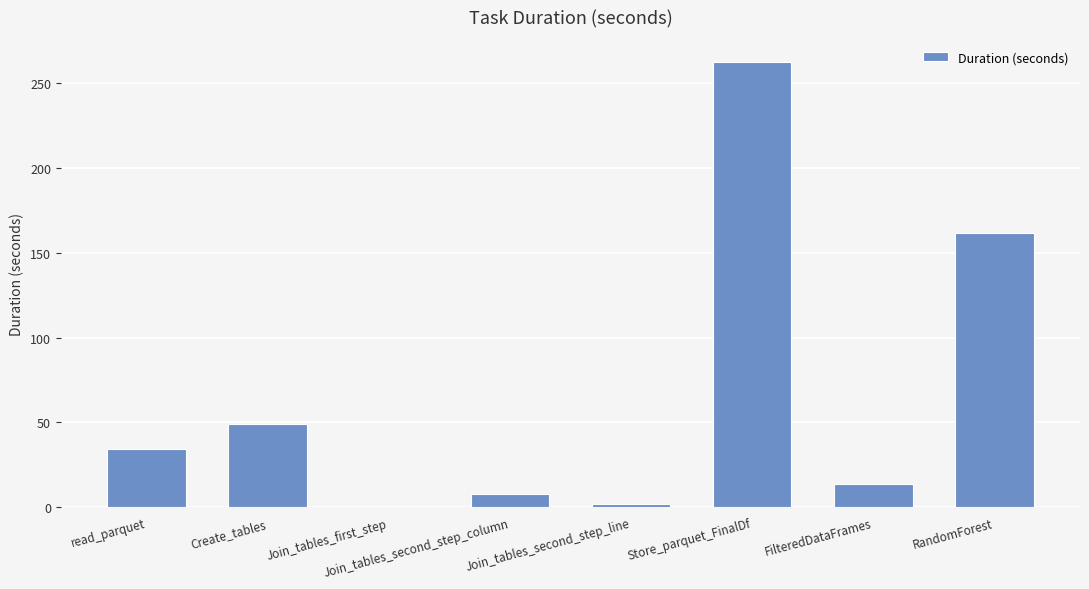

Between Join_tables_first_step and FilteredDataFrames, which is larger?

FilteredDataFrames